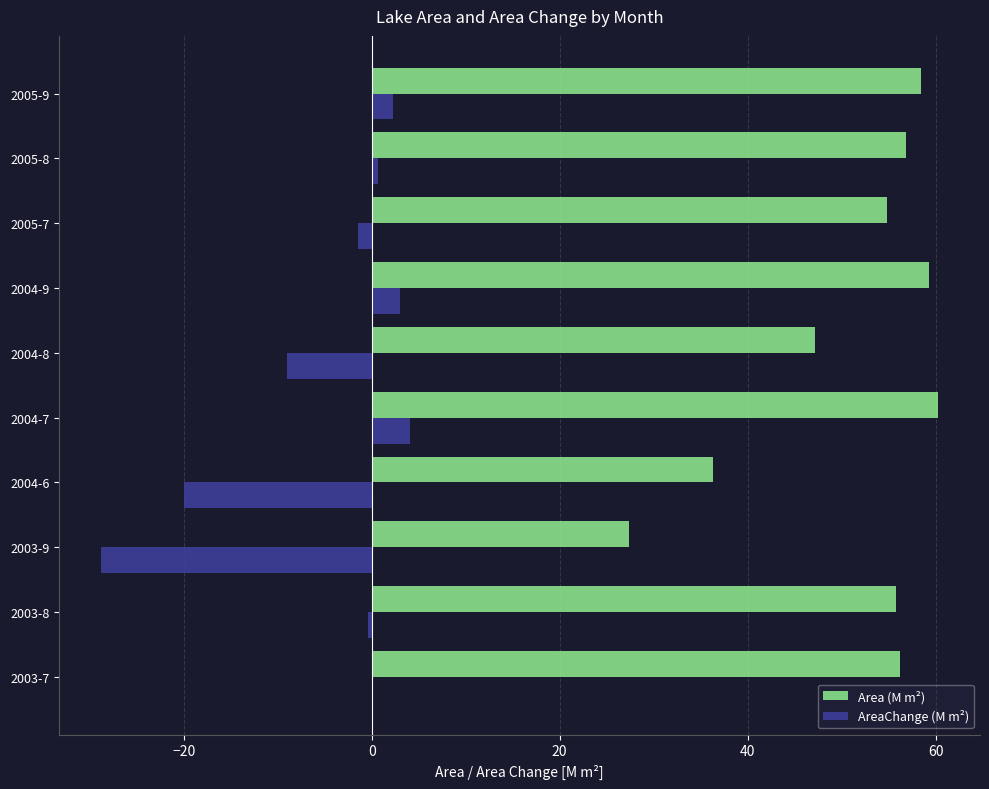

The Area (M m²) series shows 47.2 at 2004-8. True or false?

True